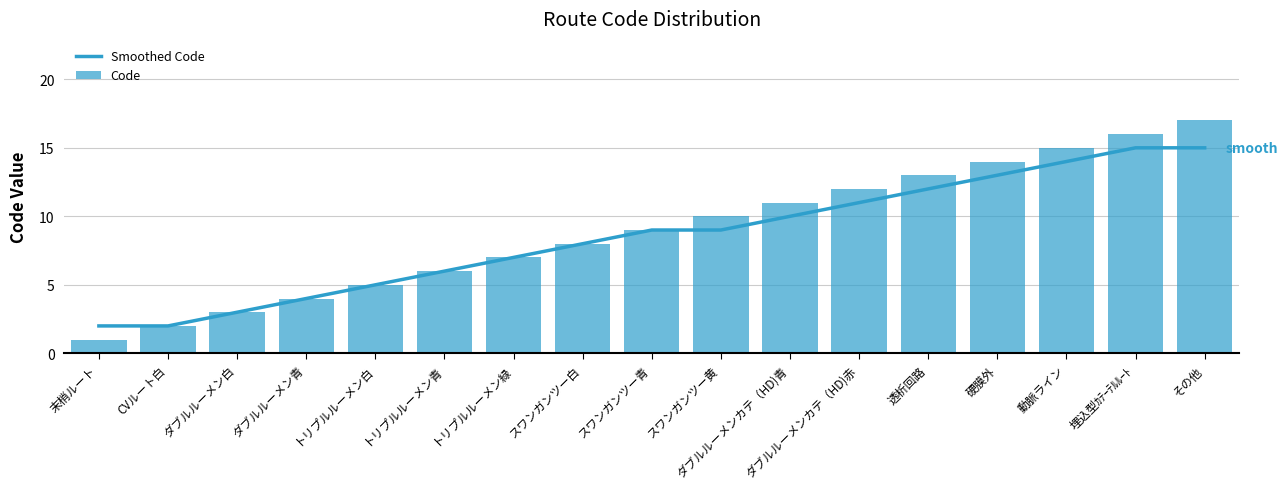

Reading left to right, list all the values displayed in this chart.

Smoothed Code: 末梢ルート=2	CVルート白=2	ダブルルーメン白=3	ダブルルーメン青=4	トリプルルーメン白=5	トリプルルーメン青=6	トリプルルーメン緑=7	スワンガンツー白=8	スワンガンツー青=9	スワンガンツー黄=9	ダブルルーメンカテ（HD)青=10	ダブルルーメンカテ（HD)赤=11	透析回路=12	硬膜外=13	動脈ライン=14	埋込型ｶﾃｰﾃﾙﾙｰﾄ=15	その他=15
Code: 末梢ルート=1	CVルート白=2	ダブルルーメン白=3	ダブルルーメン青=4	トリプルルーメン白=5	トリプルルーメン青=6	トリプルルーメン緑=7	スワンガンツー白=8	スワンガンツー青=9	スワンガンツー黄=10	ダブルルーメンカテ（HD)青=11	ダブルルーメンカテ（HD)赤=12	透析回路=13	硬膜外=14	動脈ライン=15	埋込型ｶﾃｰﾃﾙﾙｰﾄ=16	その他=17